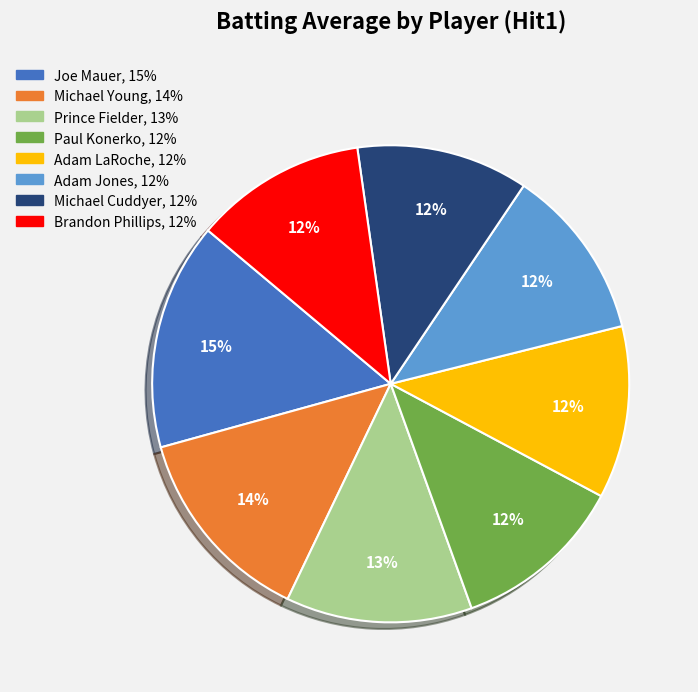

Does any single category account for the majority?

No